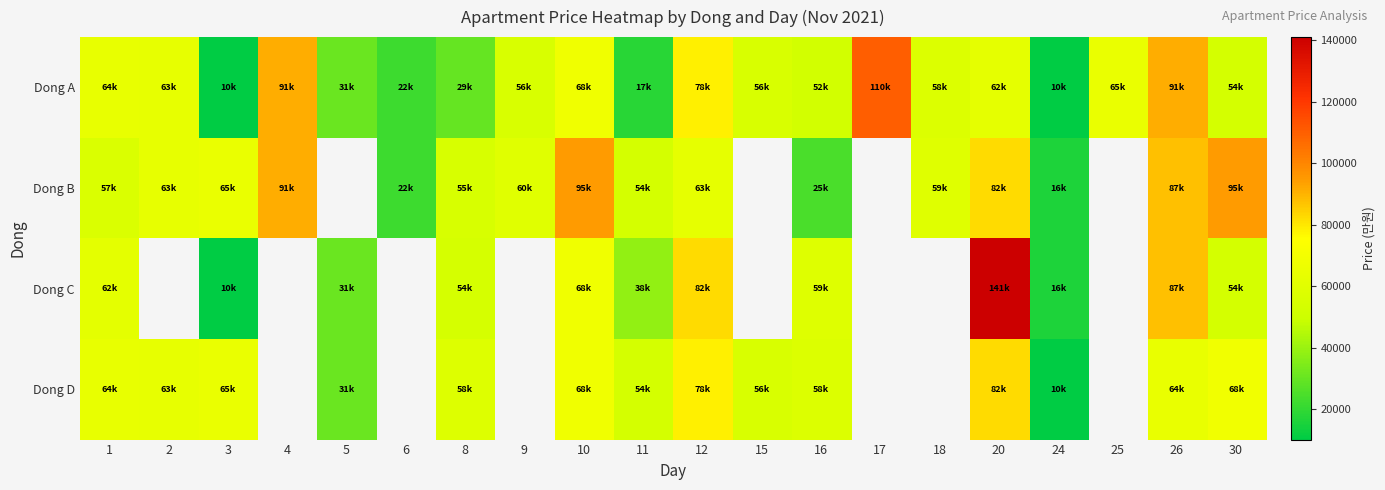

List the labels in order of Dong A value, smallest first.

3, 24, 11, 6, 8, 5, 16, 30, 9, 15, 18, 20, 2, 1, 25, 10, 12, 4, 26, 17